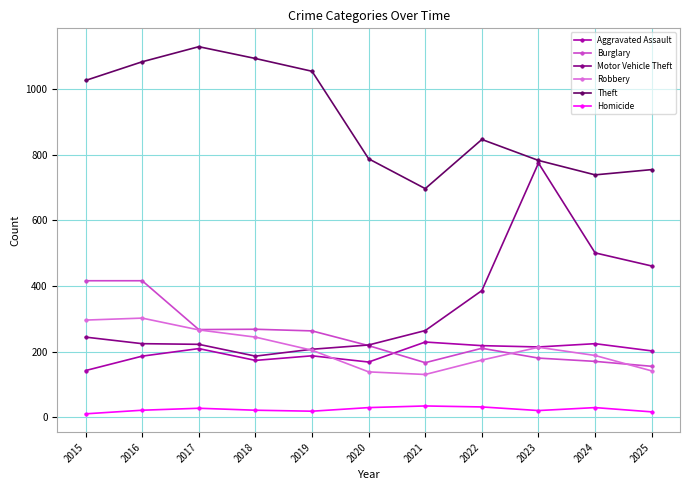

What is the sum of the Aggravated Assault values at 2015 and 2022?

360